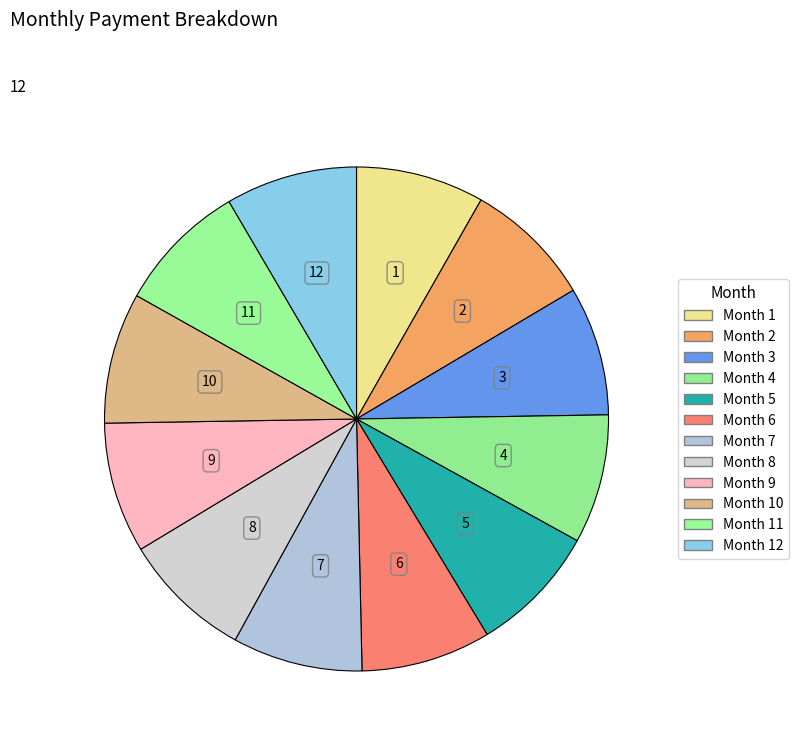

Count the number of slices in the pie.

12